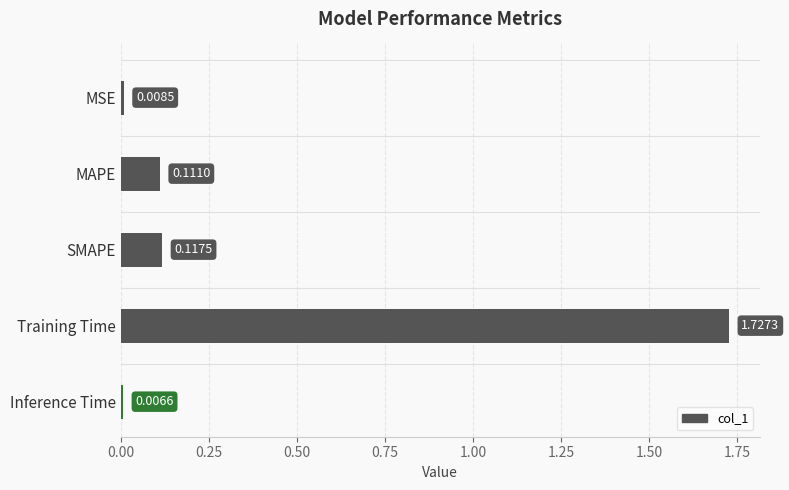

What is the average value?

0.4